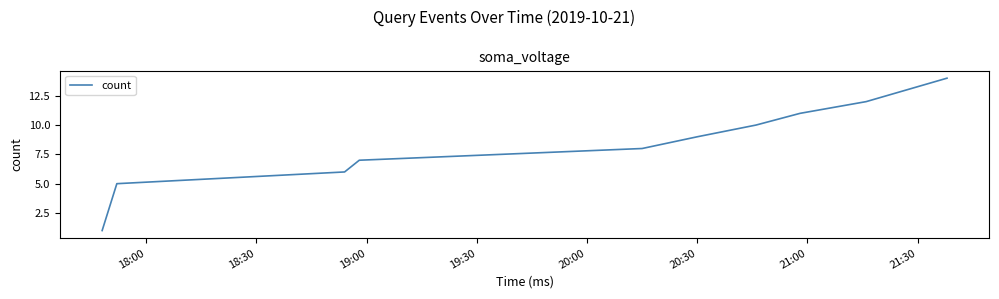

What is the maximum value shown in the chart?

14